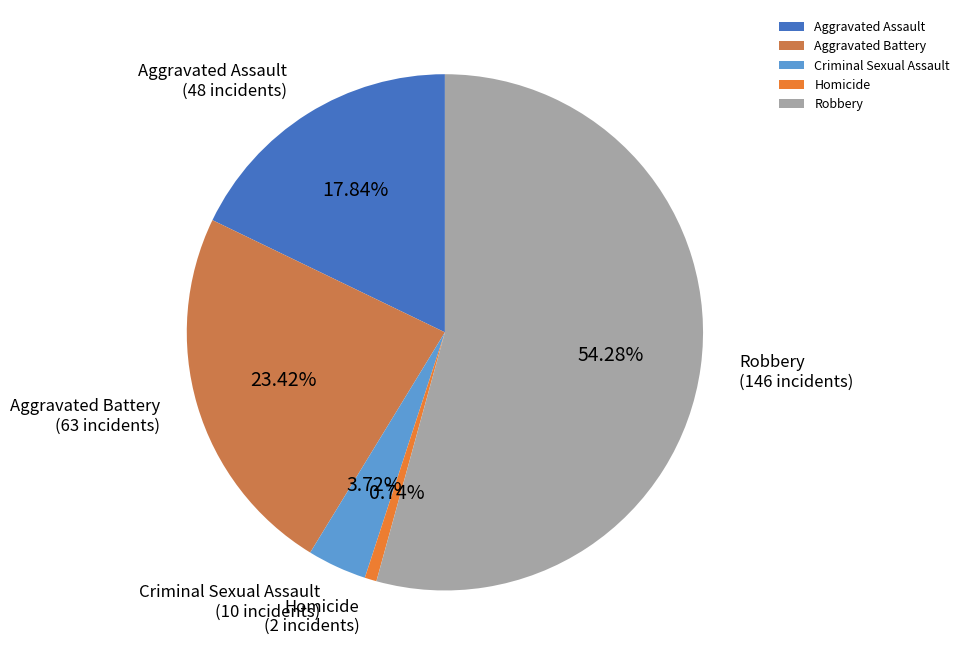

What is the ratio of the value at Aggravated Assault to the value at Aggravated Battery?

0.8